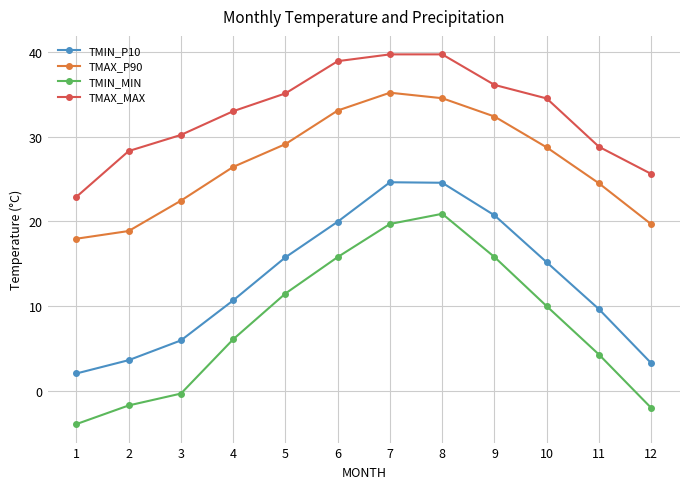

What is the minimum value for TMIN_P10?

2.1